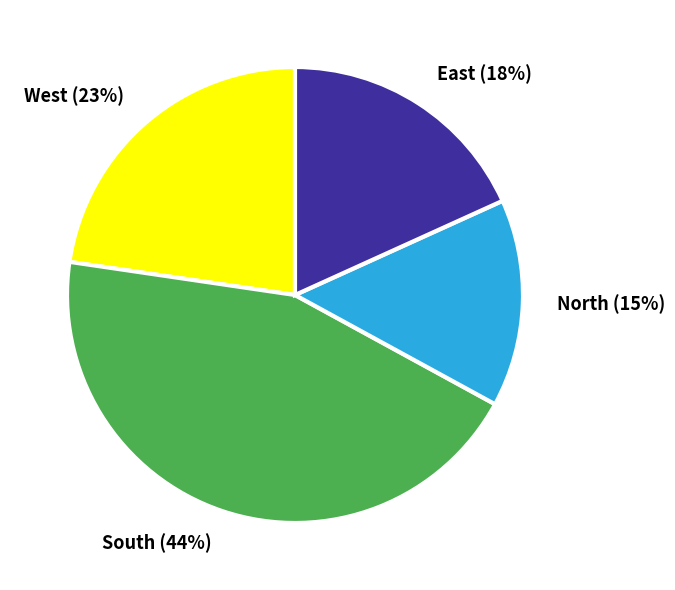

To the nearest percent, what is the average slice percentage?

25%